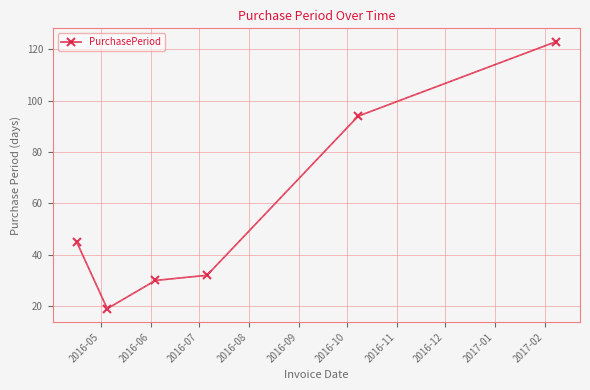

Reading left to right, list all the values displayed in this chart.

45	19	30	32	94	123